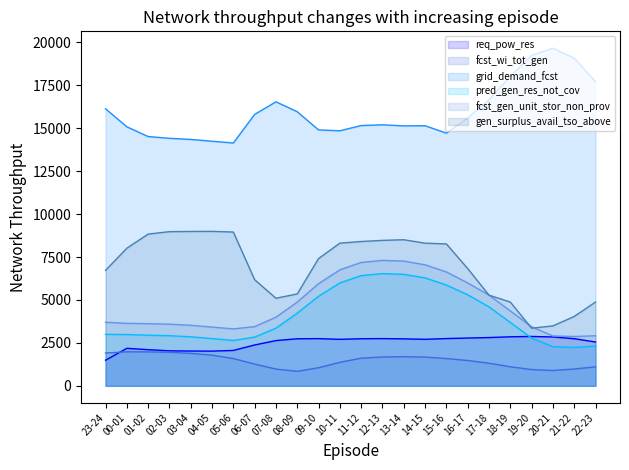

Which category has the highest value across all series?

20-21